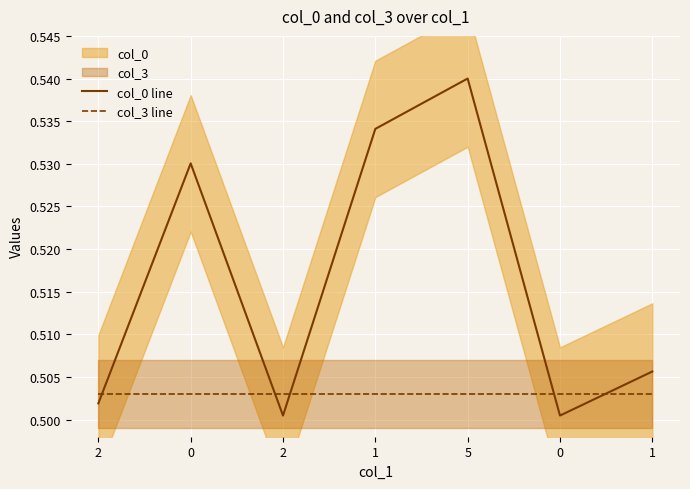

Reading left to right, extract all data points from this chart.

col_0 line: 2=0.5	0=0.5	2=0.5	1=0.5	5=0.5	0=0.5	1=0.5
col_3 line: 2=0.5	0=0.5	2=0.5	1=0.5	5=0.5	0=0.5	1=0.5